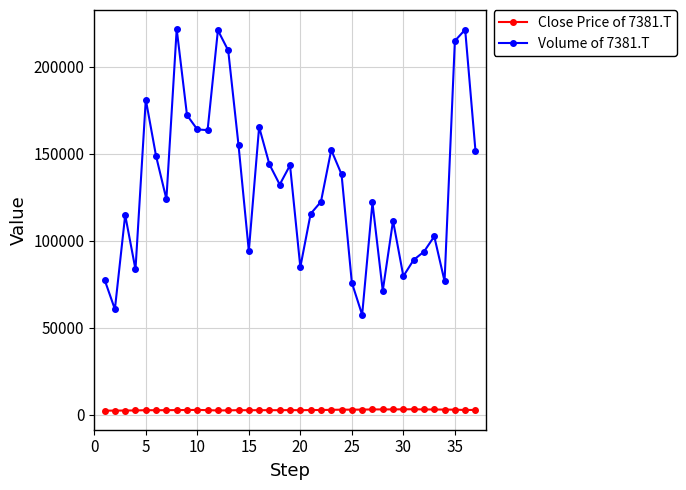

List the series in order of their overall mean, lowest first.

Close Price of 7381.T, Volume of 7381.T